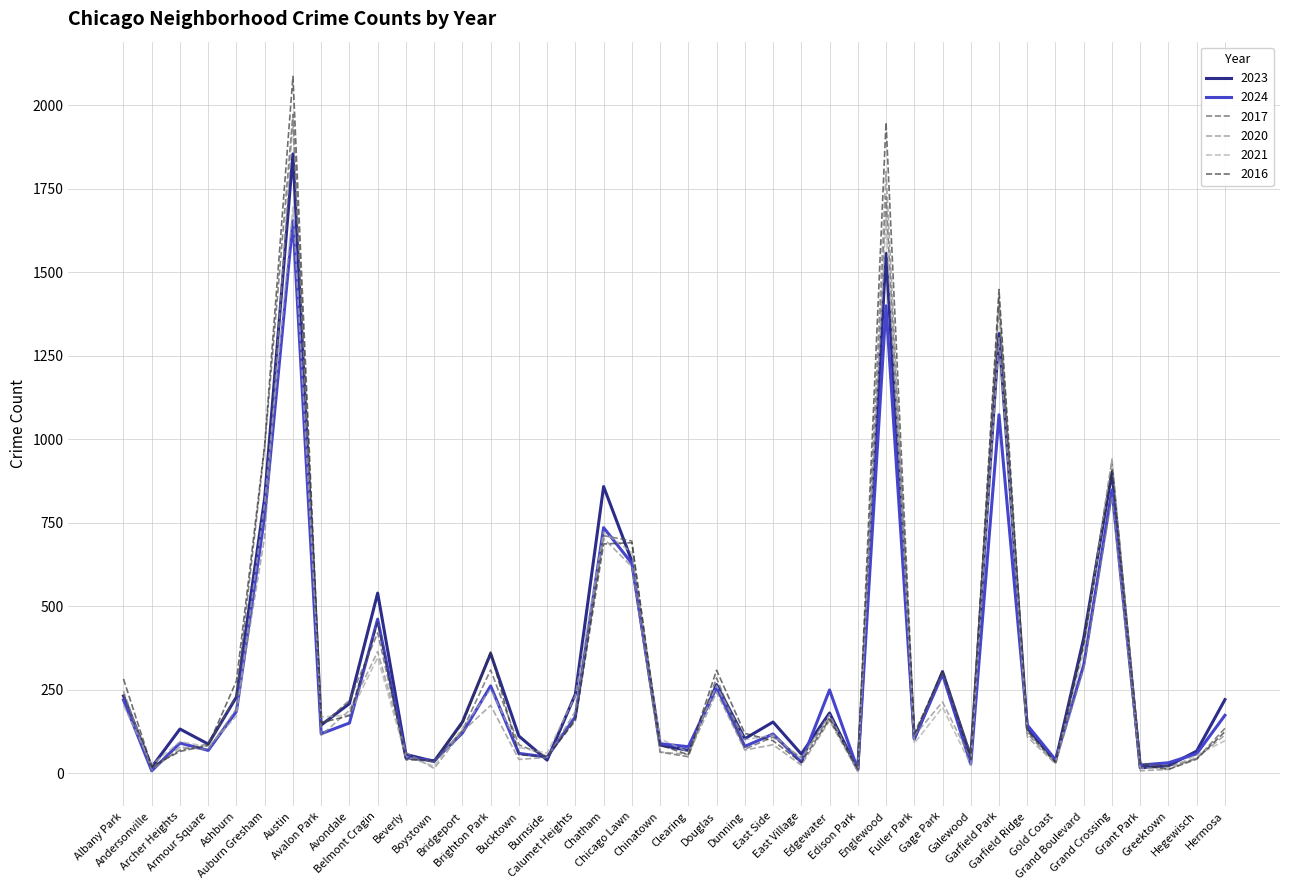

In 2020, how many points are lower than both neighbors (excluding endpoints)?

13